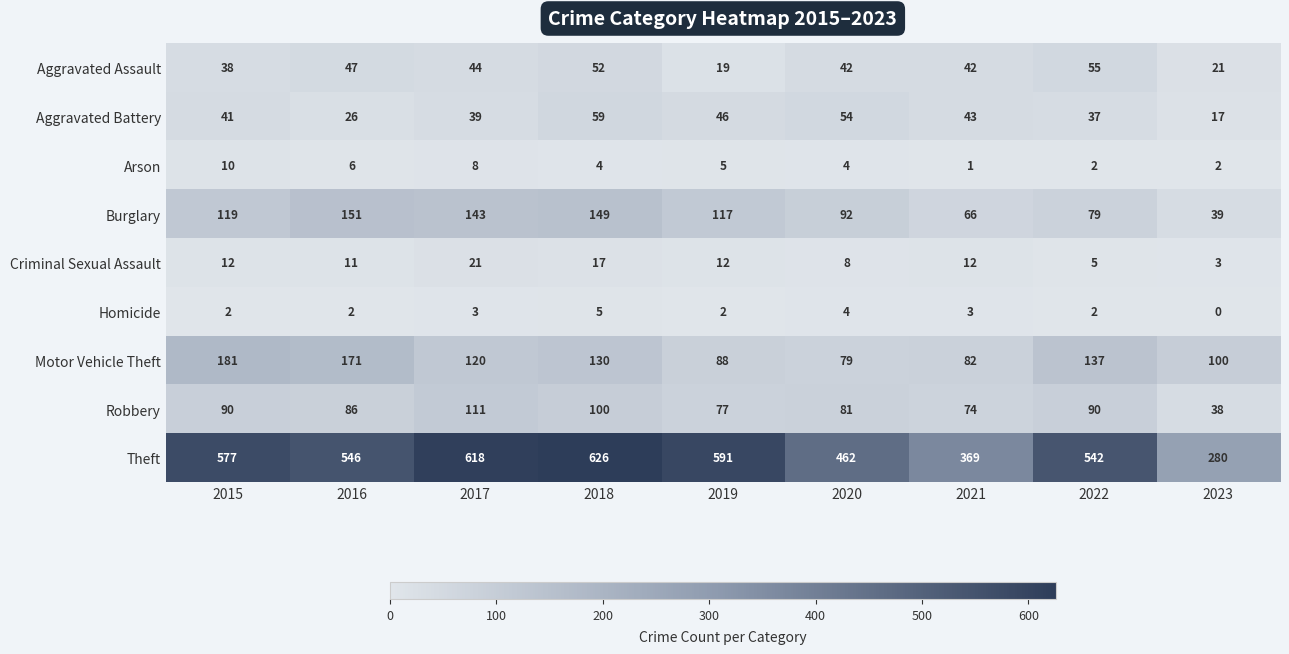

How many categories are shown in the chart?

9